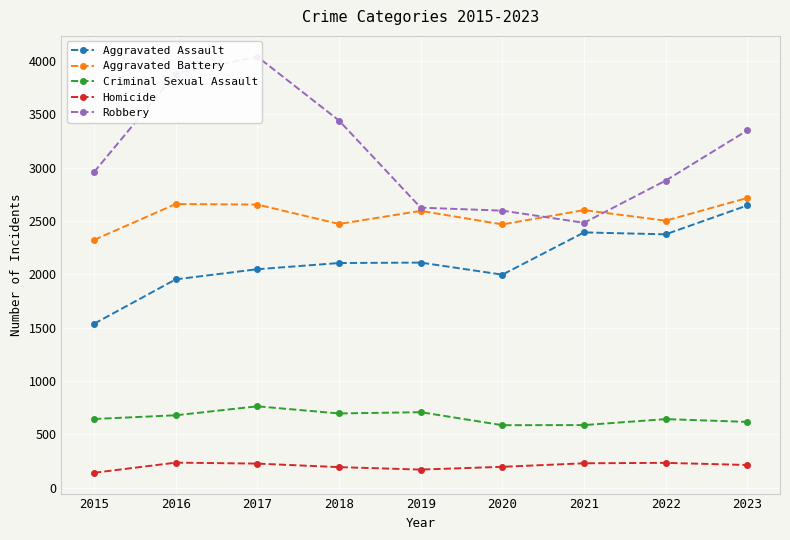

Reading left to right, transcribe all the data shown in this chart.

Aggravated Assault: 1537	1953	2048	2106	2110	1997	2393	2375	2646
Aggravated Battery: 2323	2659	2654	2472	2595	2468	2602	2503	2716
Criminal Sexual Assault: 644	679	763	696	708	586	587	643	617
Homicide: 140	235	226	193	170	196	229	233	213
Robbery: 2959	3881	4040	3441	2625	2597	2483	2879	3349